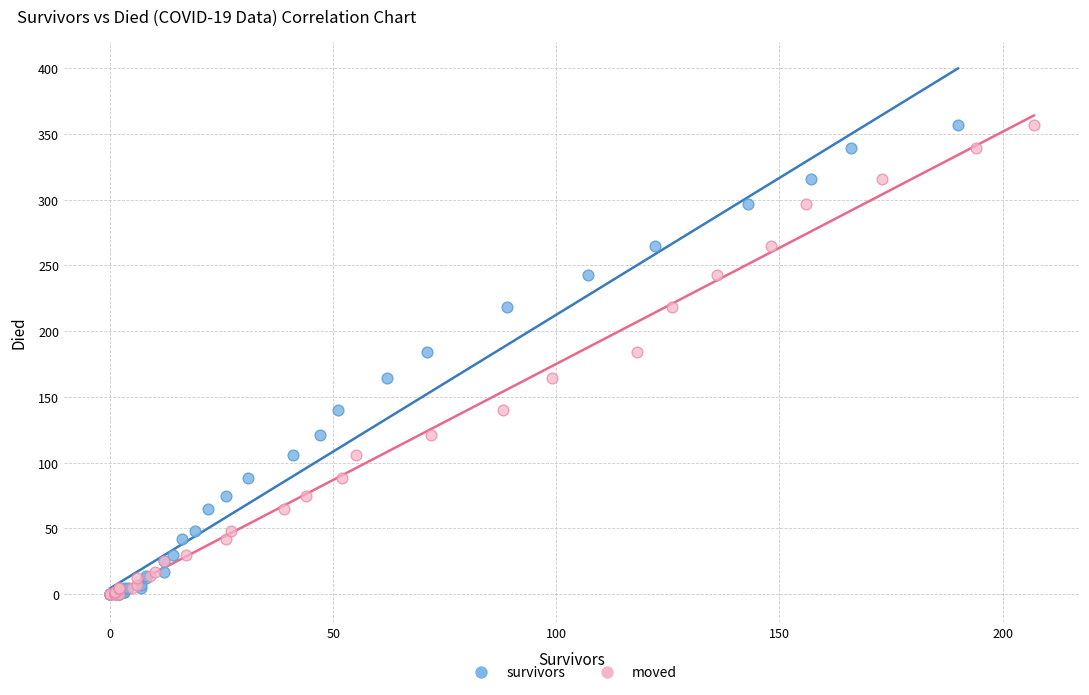

What are all the series names shown in the legend?

survivors, moved